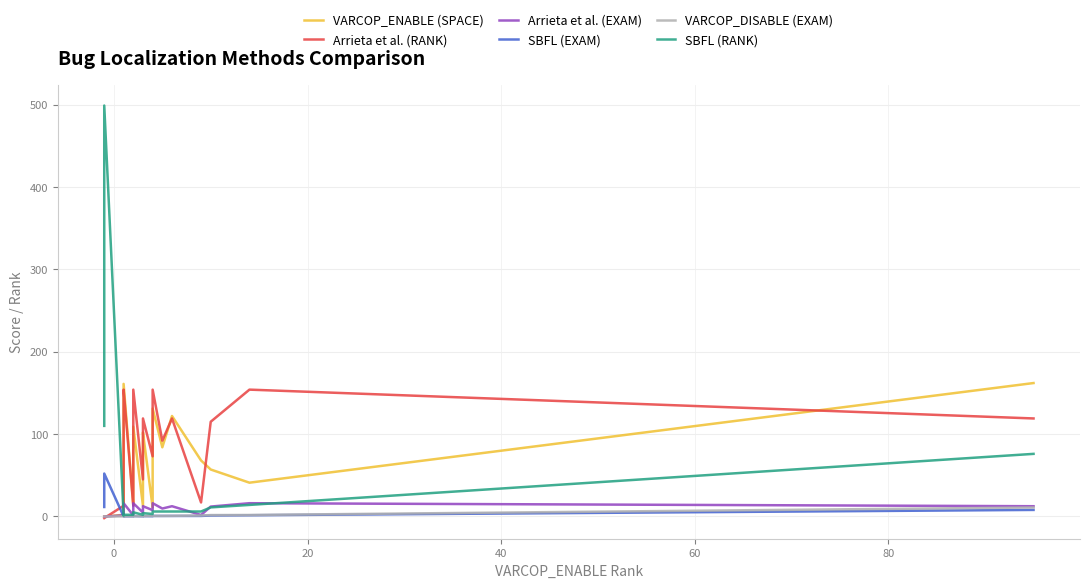

What is the average value of the SBFL (RANK) series?

28.9